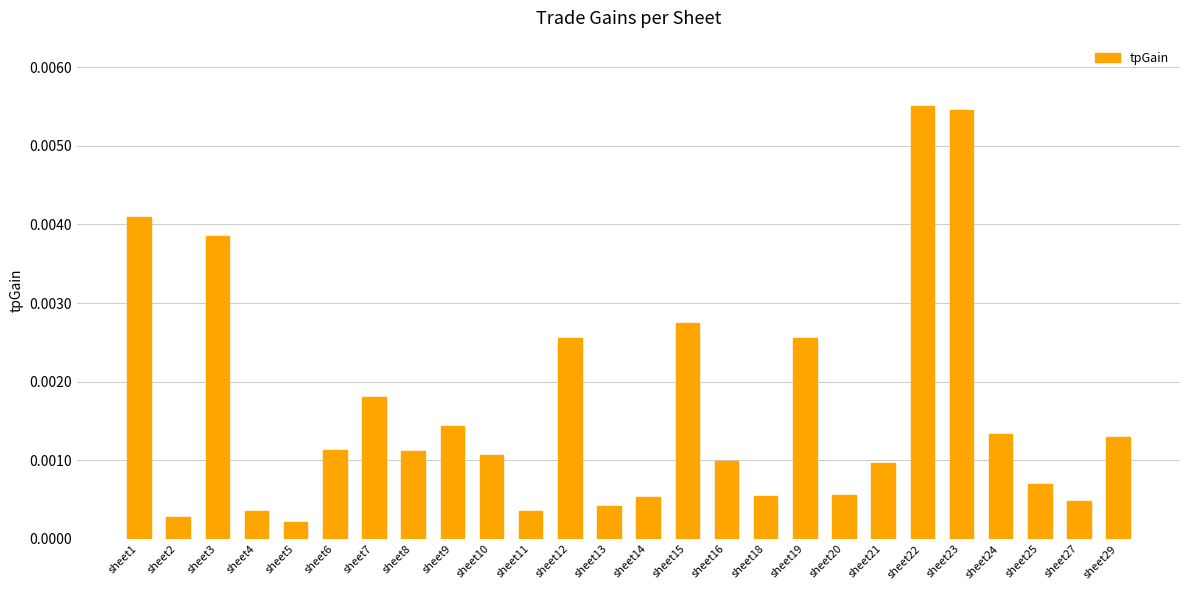

Are the bars grouped side by side (vs. stacked)?

No